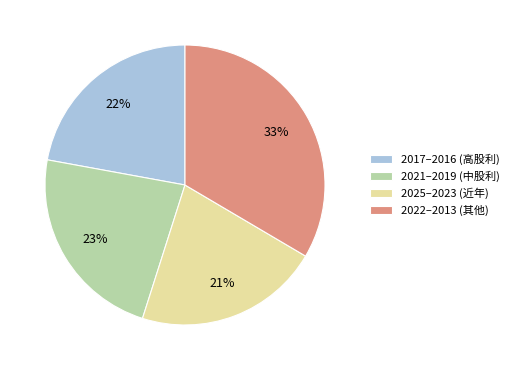

Combined, do 2021–2019 (中股利) and 2017–2016 (高股利) account for over 50%?

No